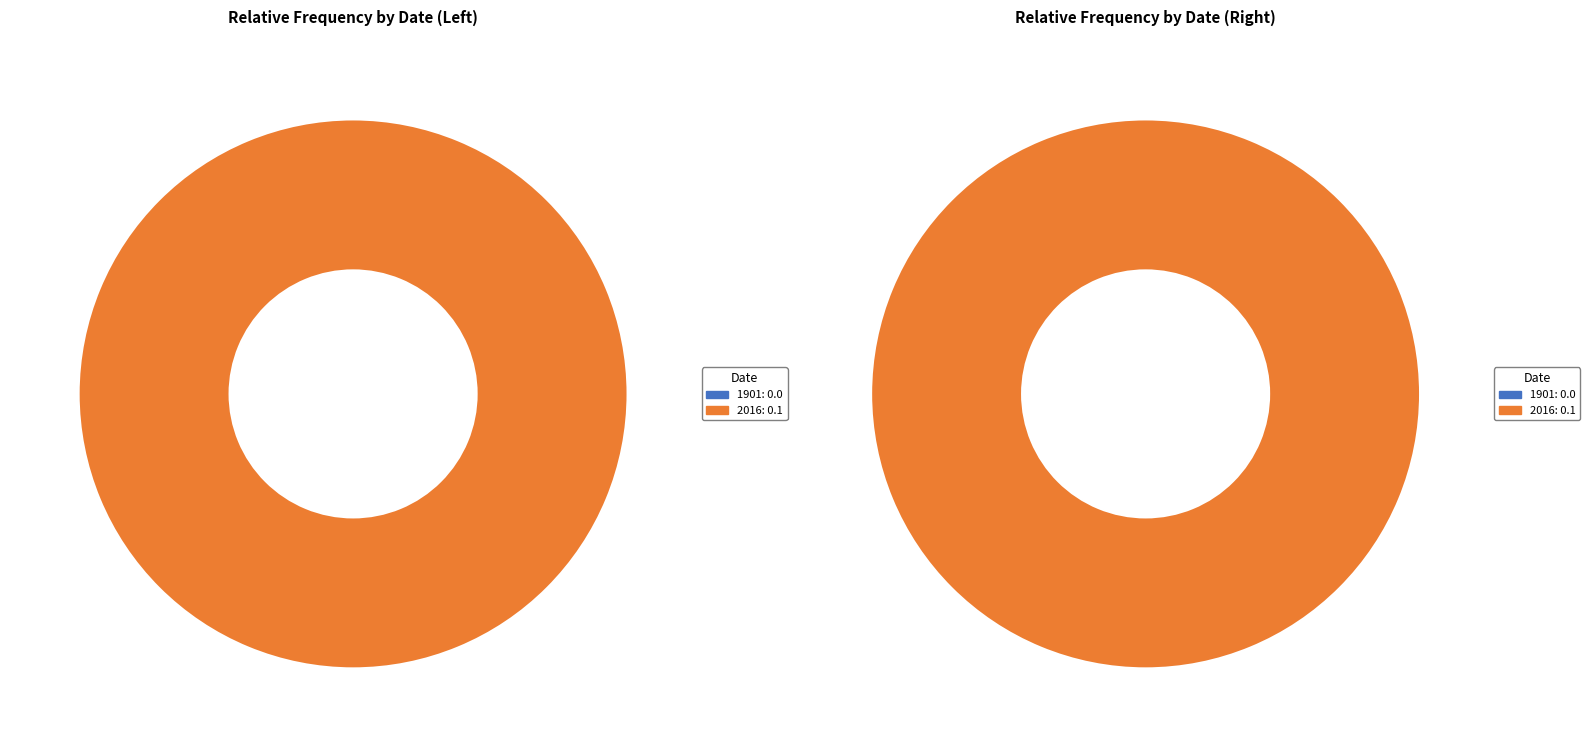

Which category has the biggest portion of the pie?

2016